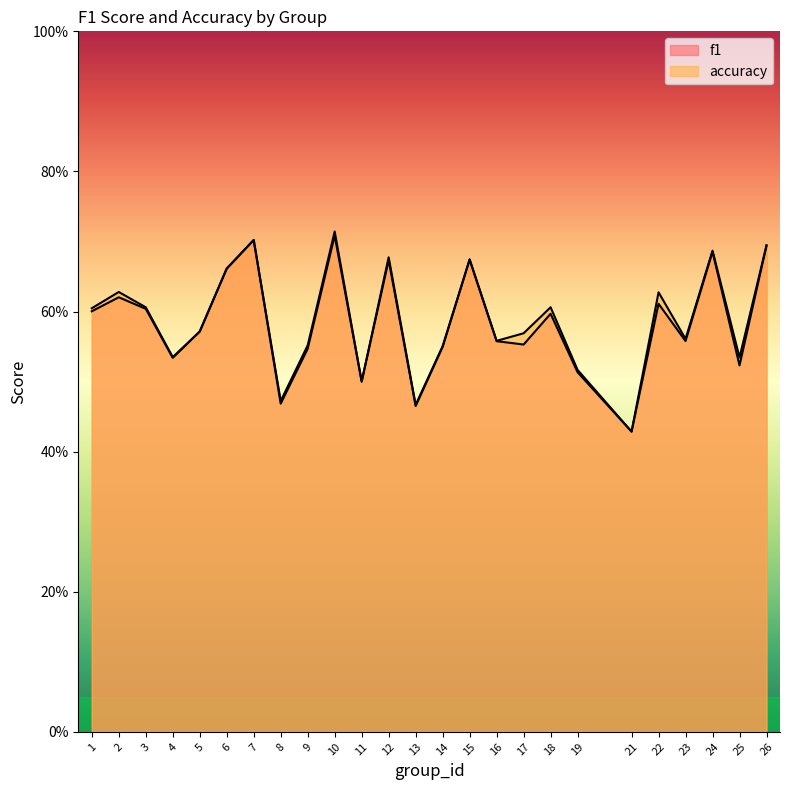

What are all the series names shown in the legend?

f1, accuracy